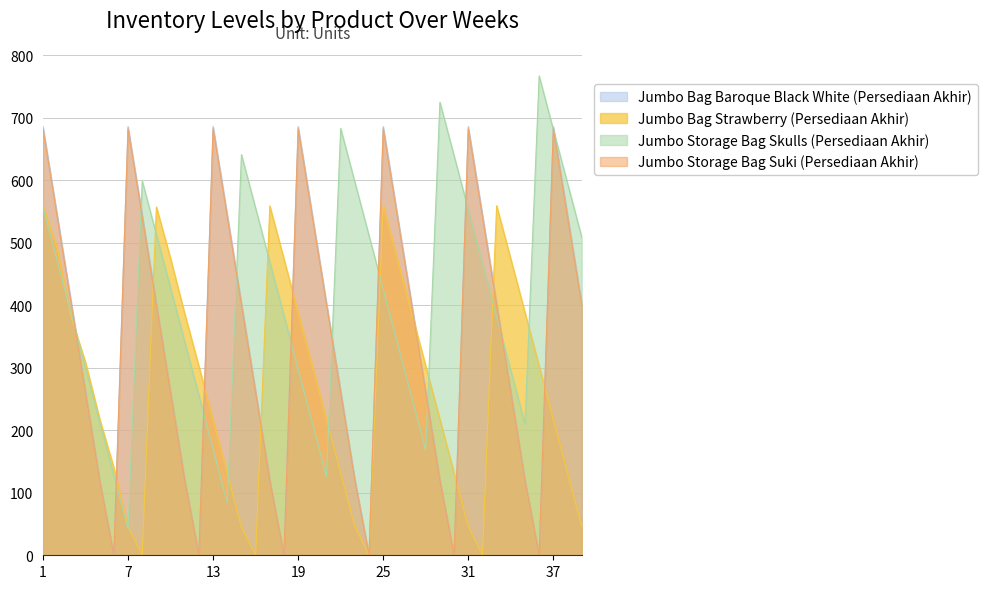

Is the value of Jumbo Bag Baroque Black White (Persediaan Akhir) at 32 greater than the value of Jumbo Storage Bag Suki (Persediaan Akhir) at 11?

Yes